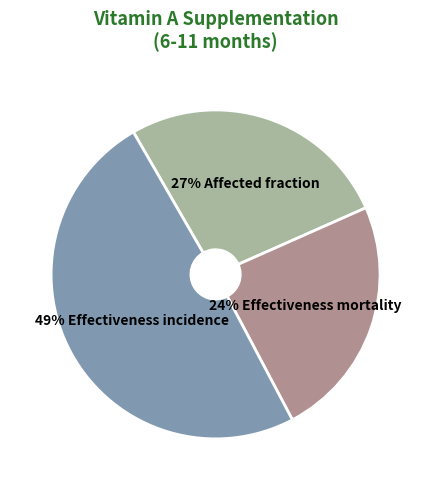

Is there any slice that represents more than half of the pie?

No